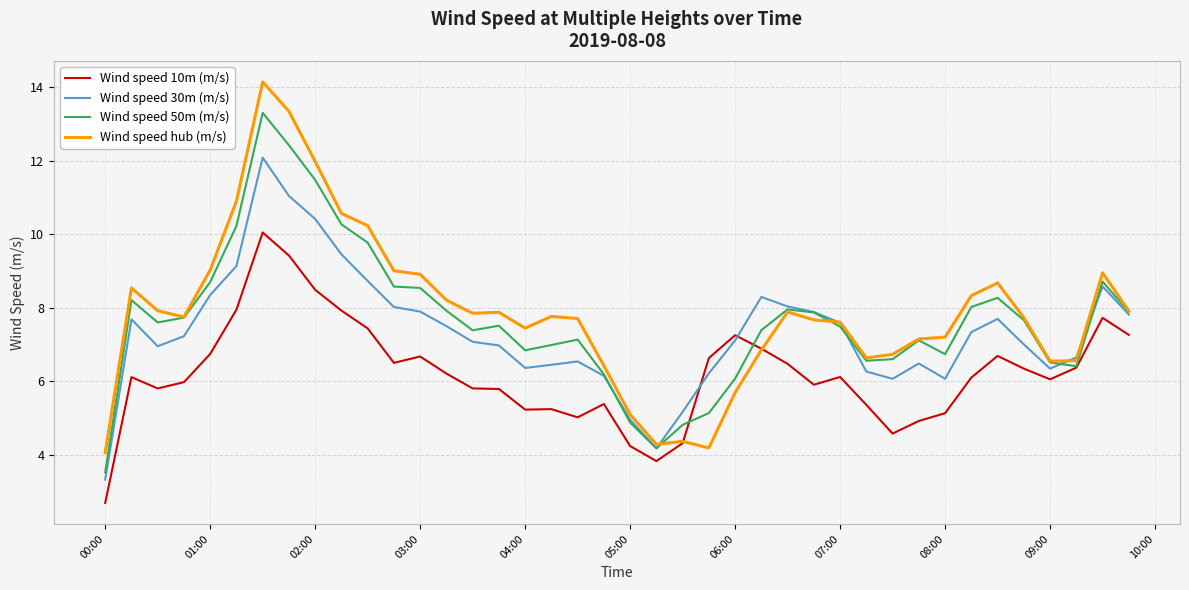

What is the sum of all Wind speed hub (m/s) values?

315.8